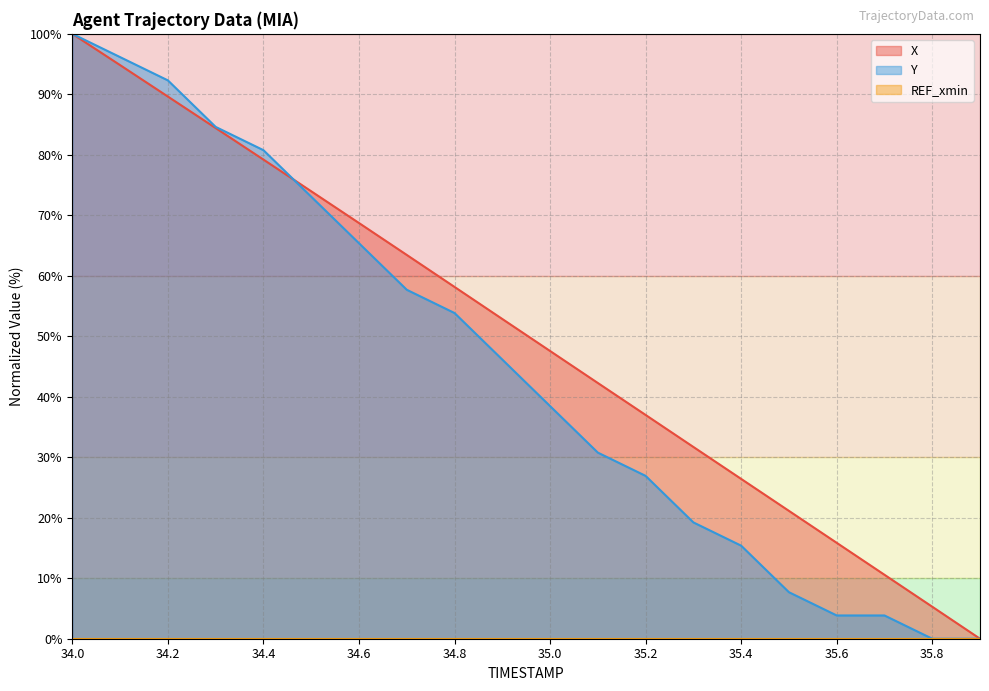

How many lines are shown in the chart?

3